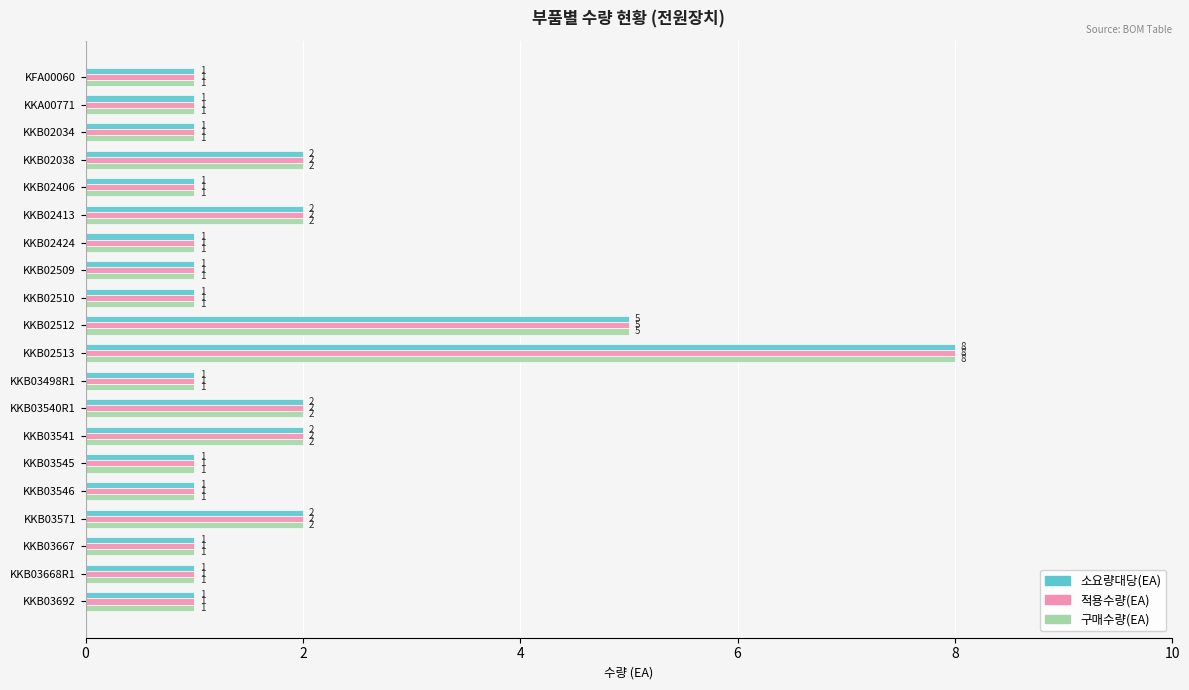

What is the sum of all 소요량대당(EA) values?

36